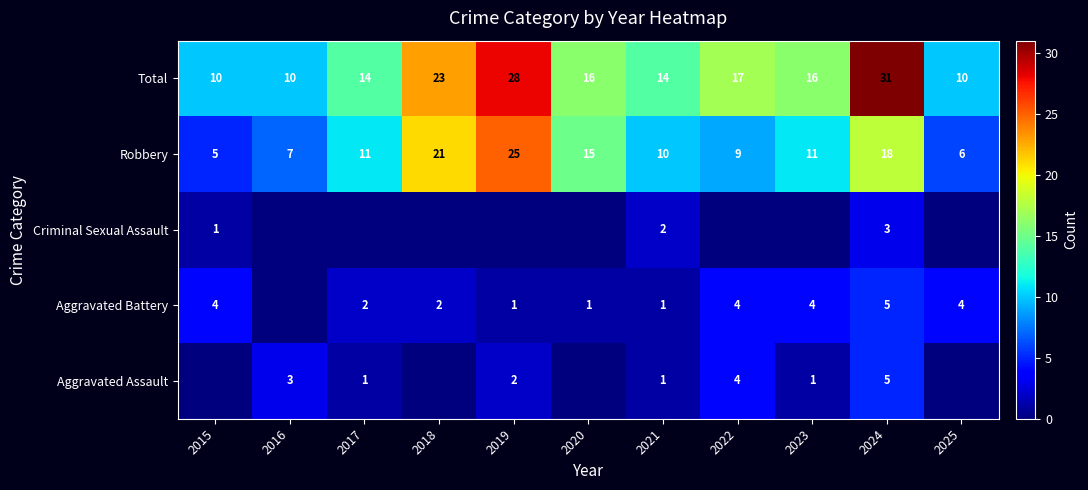

Which category has the highest value across all series?

2024